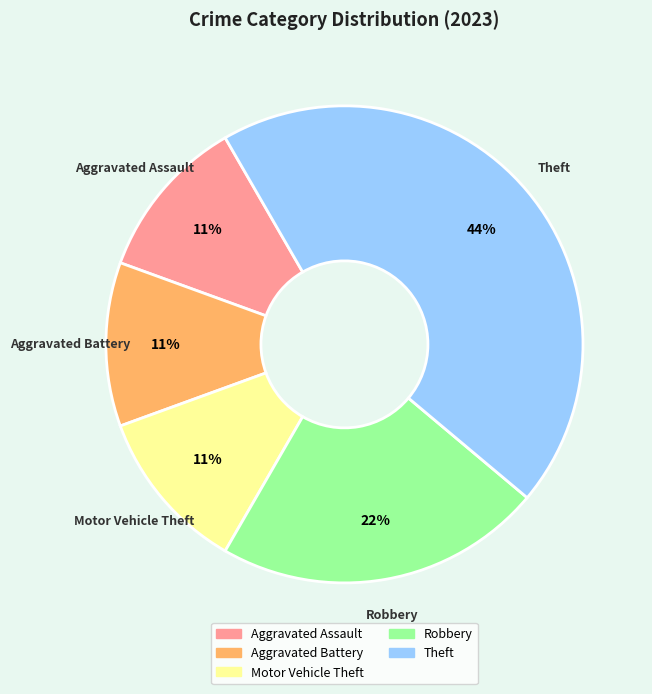

Is there a majority slice in this chart?

No